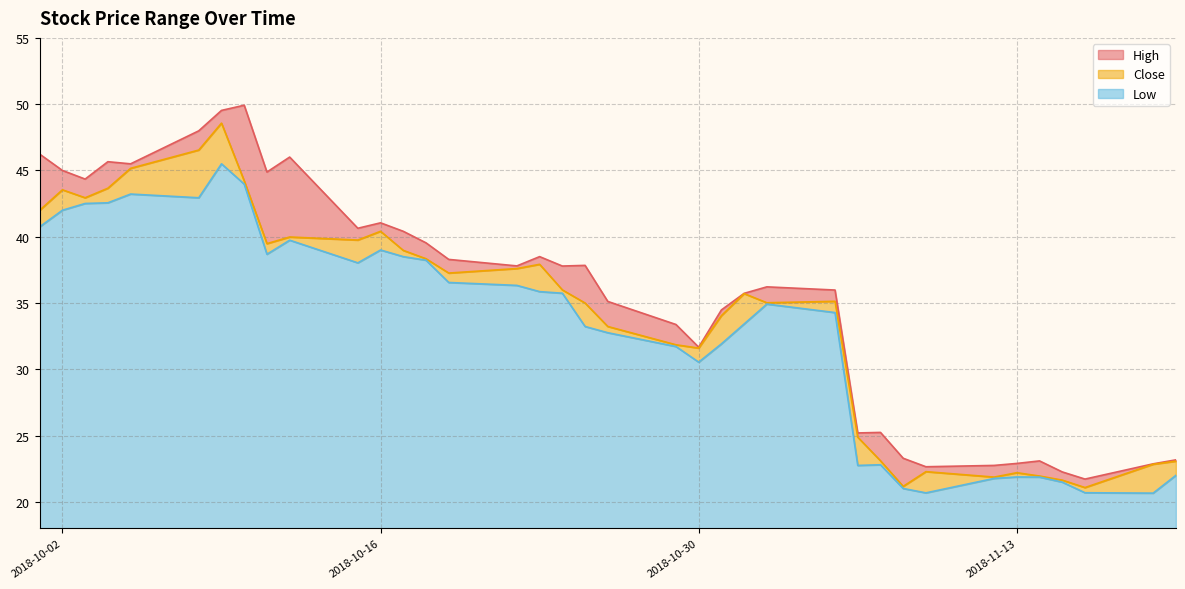

At which label does Close reach its minimum?

2018-11-16